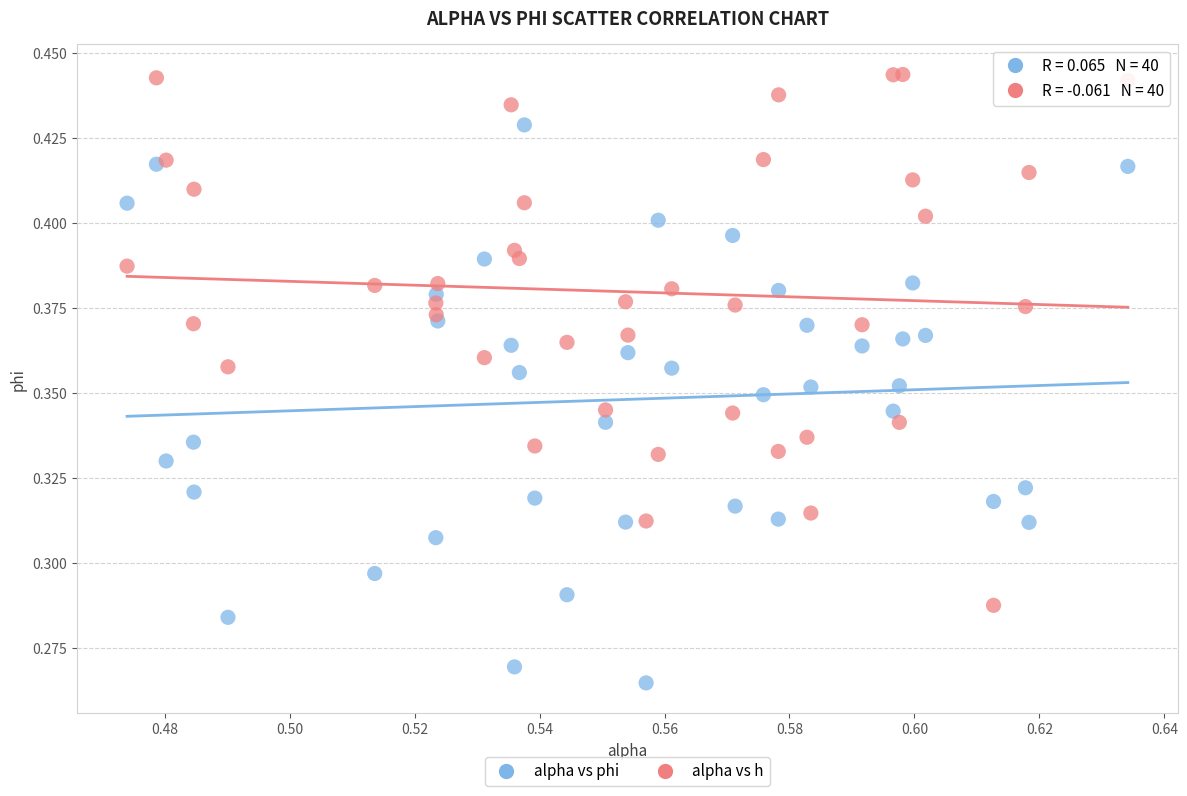

What are all the series names shown in the legend?

alpha vs phi, alpha vs h